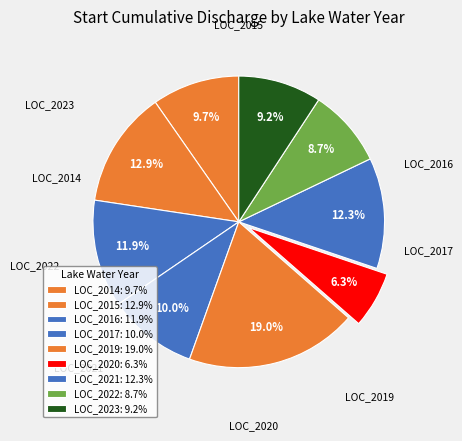

How much of the chart is everything except LOC_2023?

90.8%